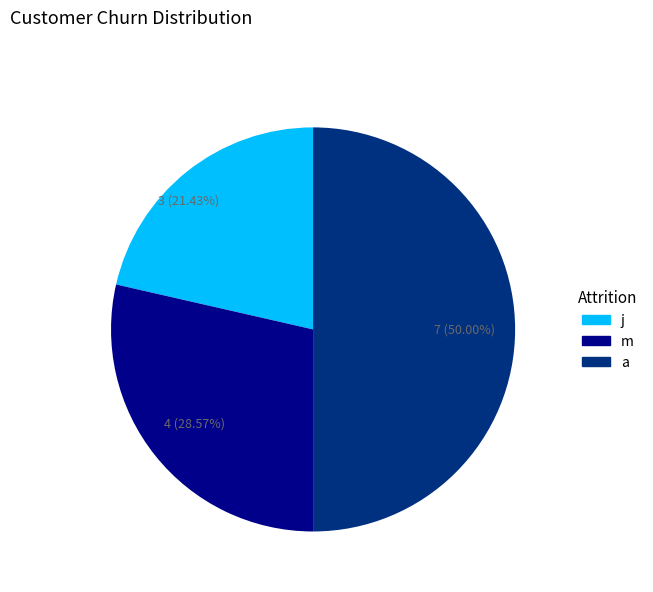

Which has a higher value, a or m?

a